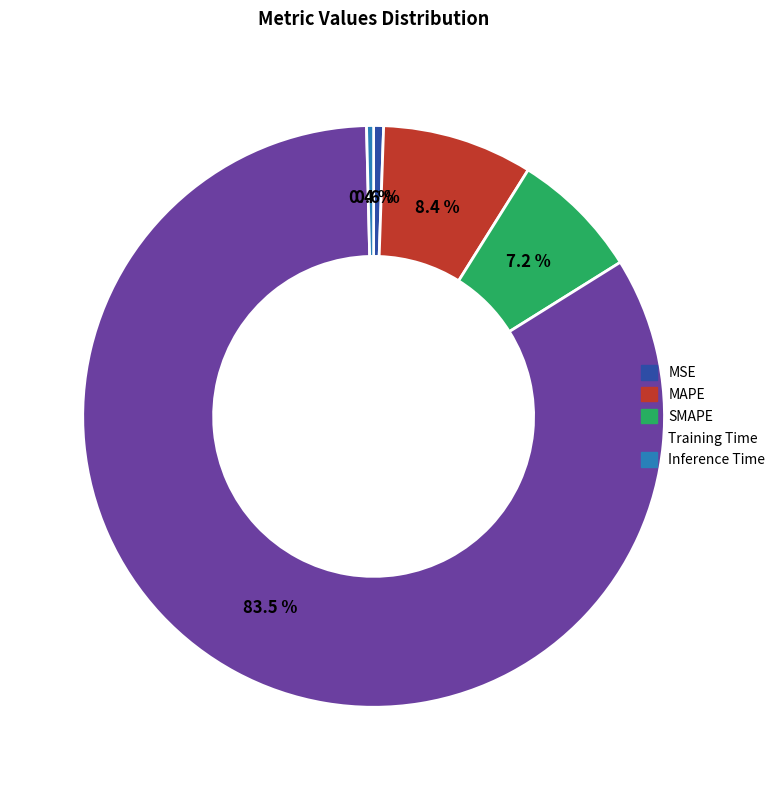

How many segments does this pie chart have?

5